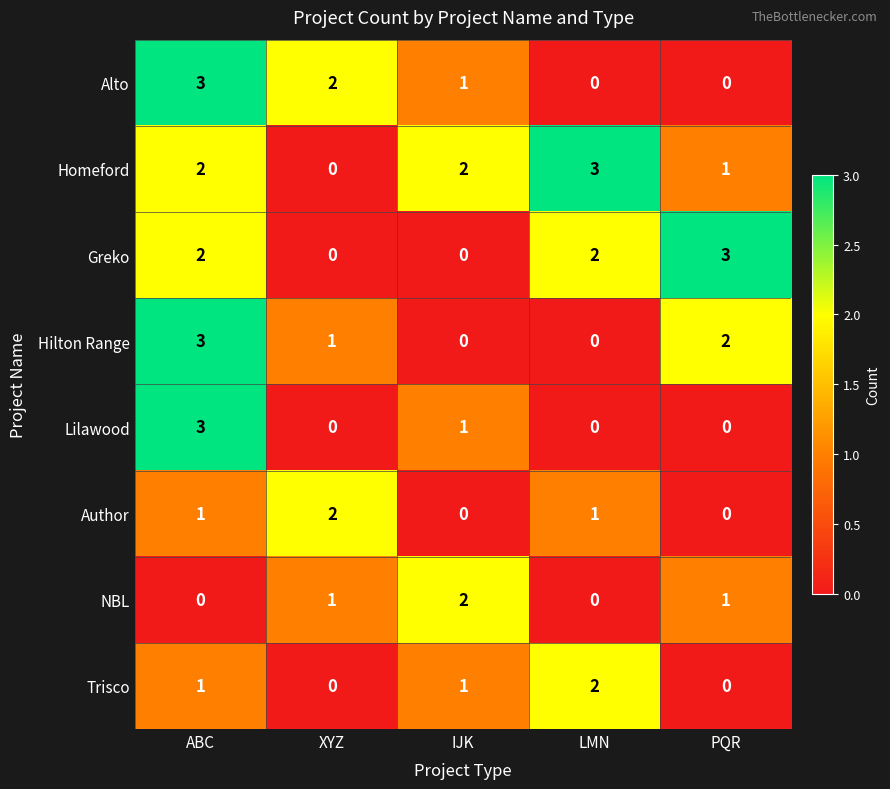

At which category is the sum across all series the highest?

ABC